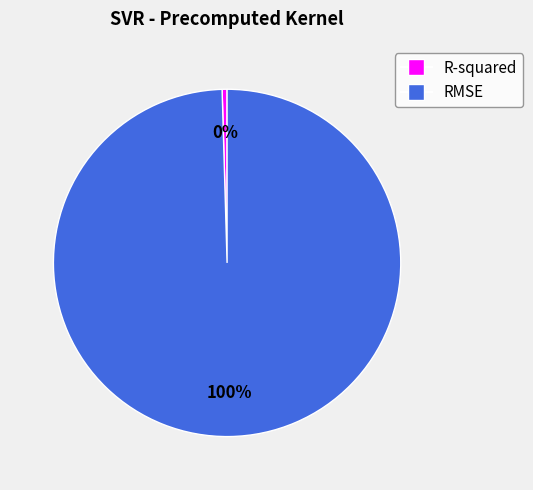

Which has a higher value, R-squared or RMSE?

RMSE